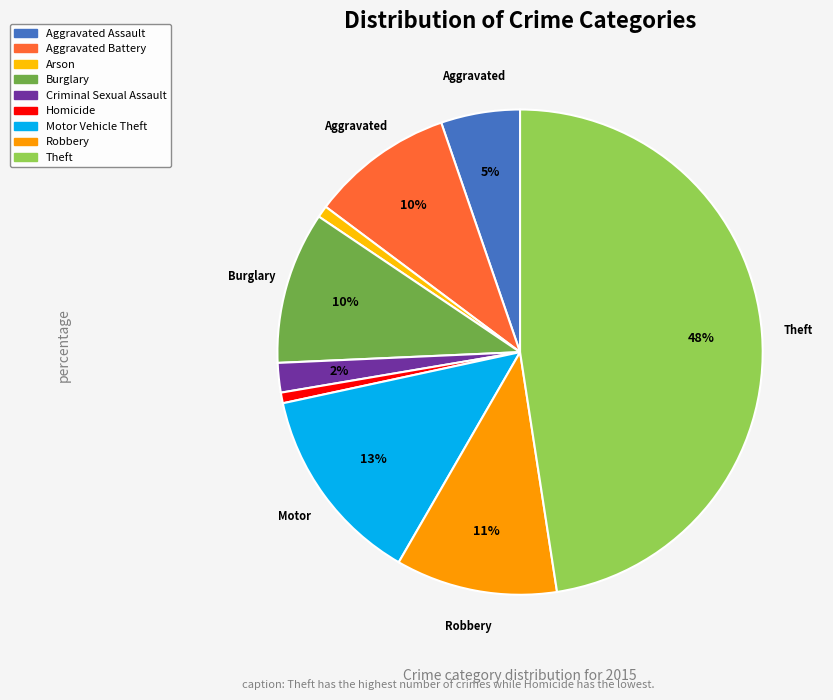

To the nearest percent, what is the difference between the largest and smallest slice percentages?

47%